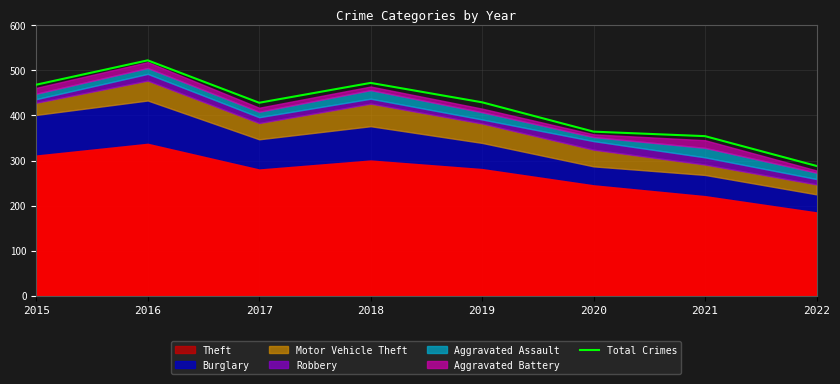

At which category does the data reach its first local peak?

2016